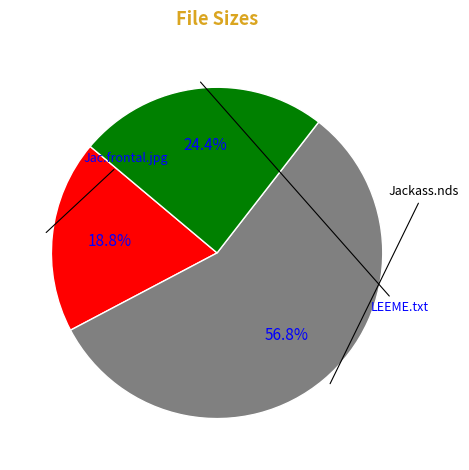

Does any single category account for the majority?

Yes